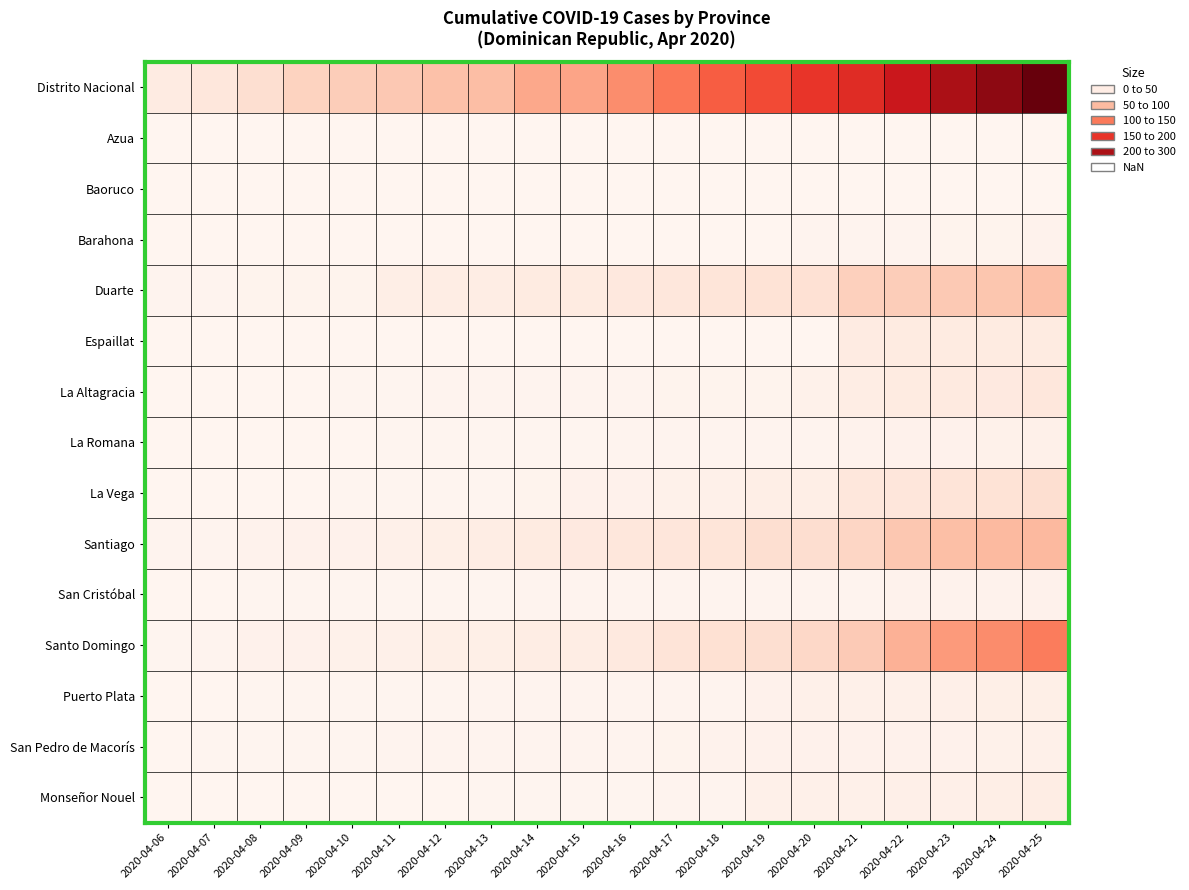

What is the spread (max minus min) of values at 2020-04-16?

138